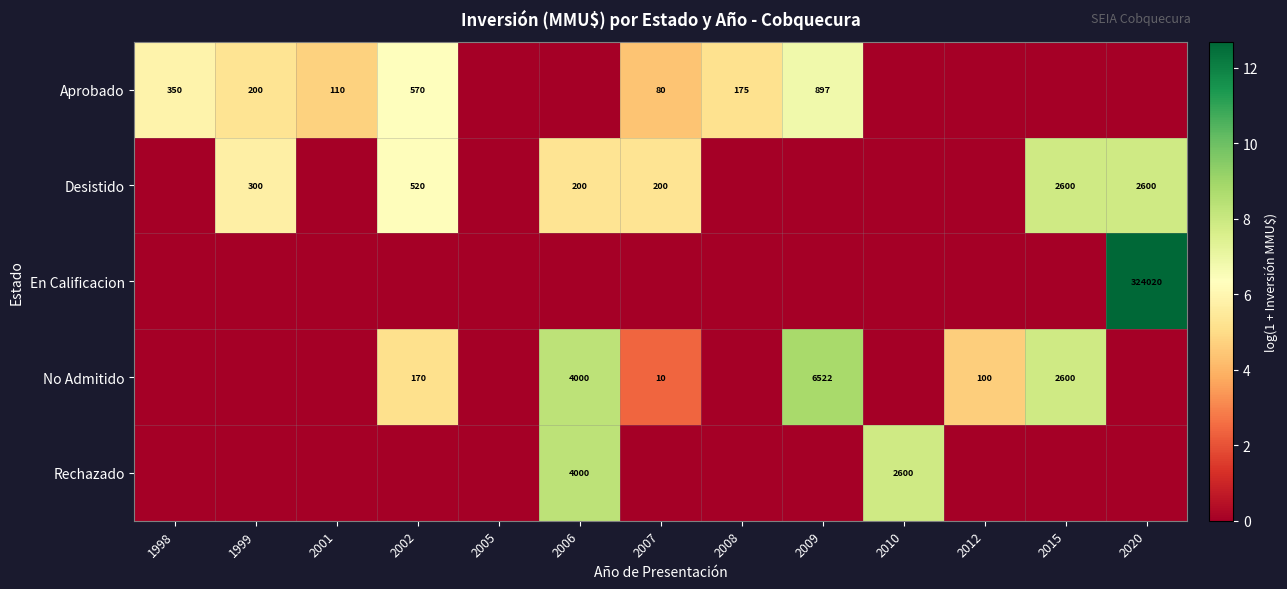

The value of No Admitido at 2002 is 170. True or false?

True